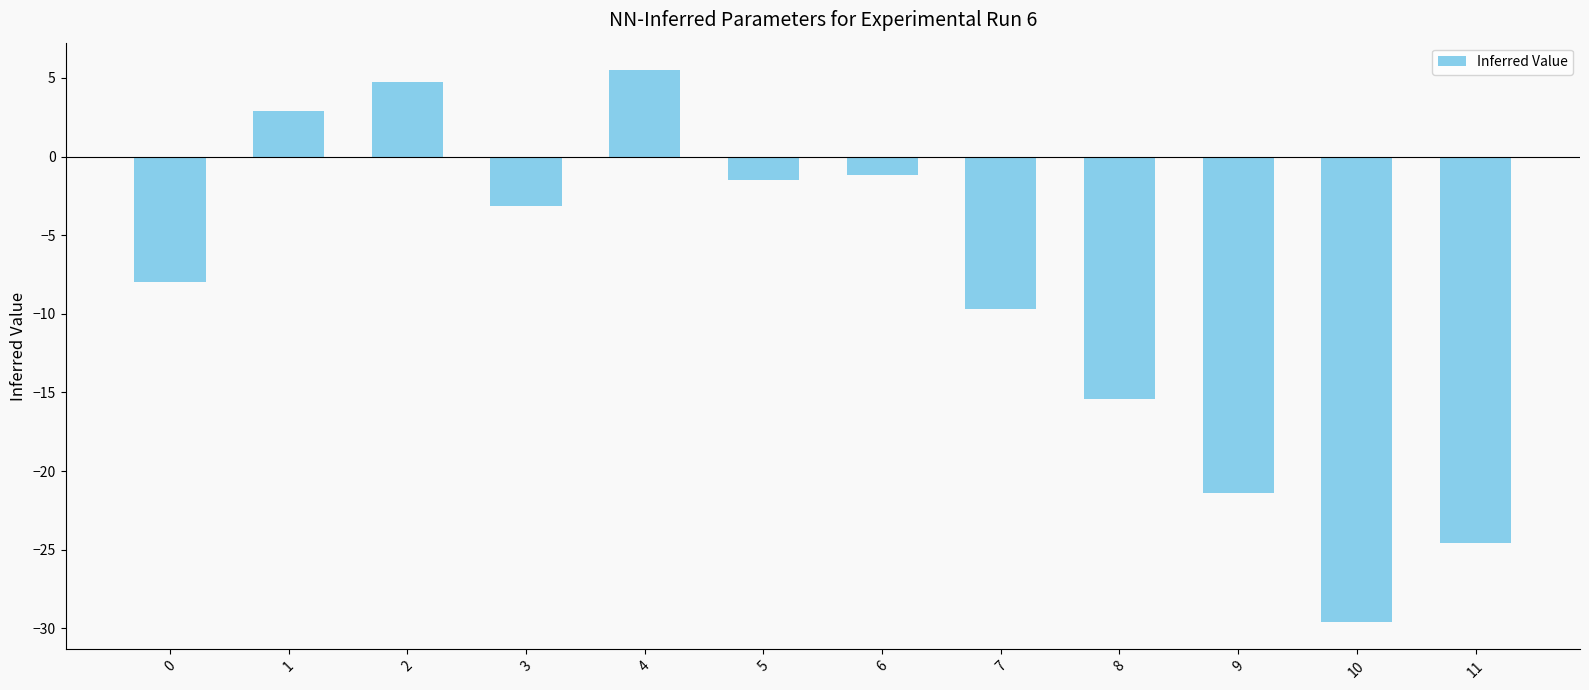

How many values are below zero?

9